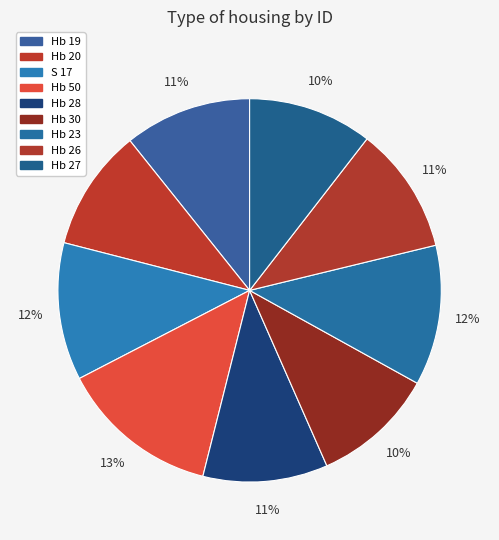

Combined, do S 17 and Hb 27 account for over 50%?

No